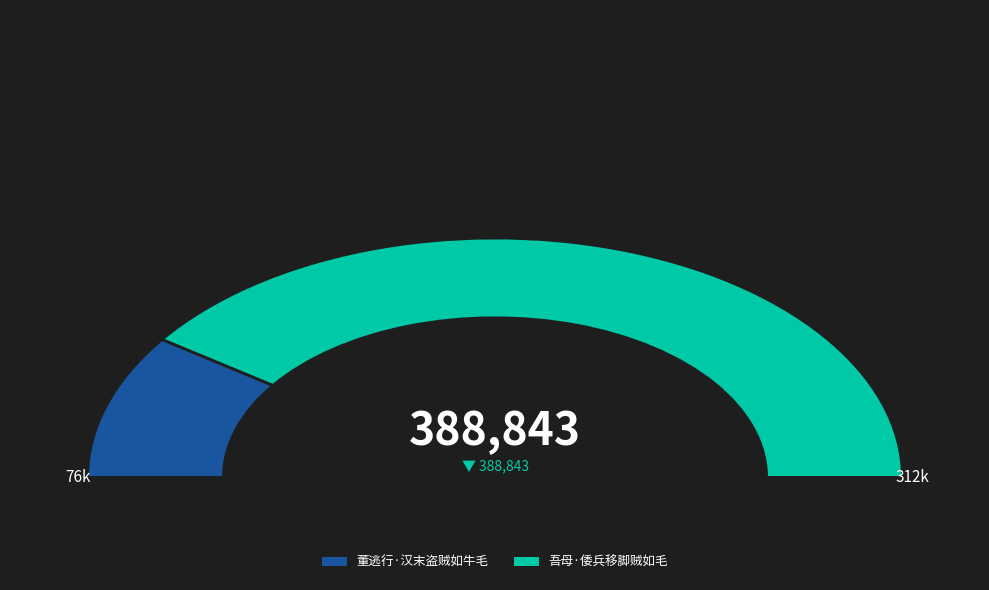

To the nearest percent, what is the difference between the largest and smallest slice percentages?

61%